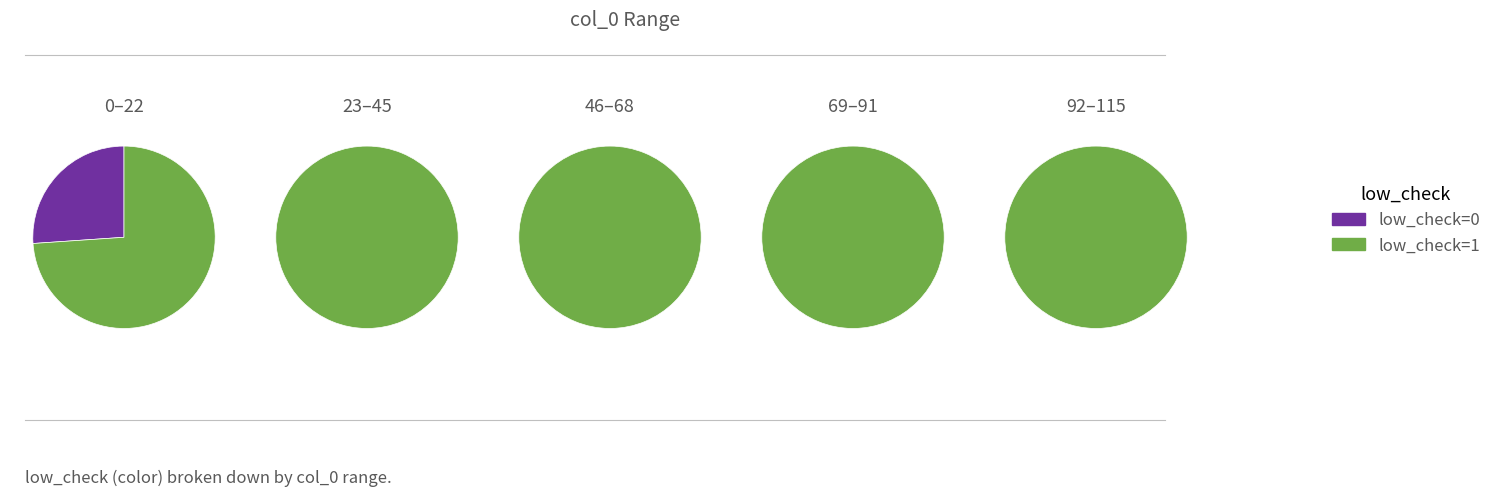

What percentage do low_check=1 and low_check=0 together represent?

100.0%